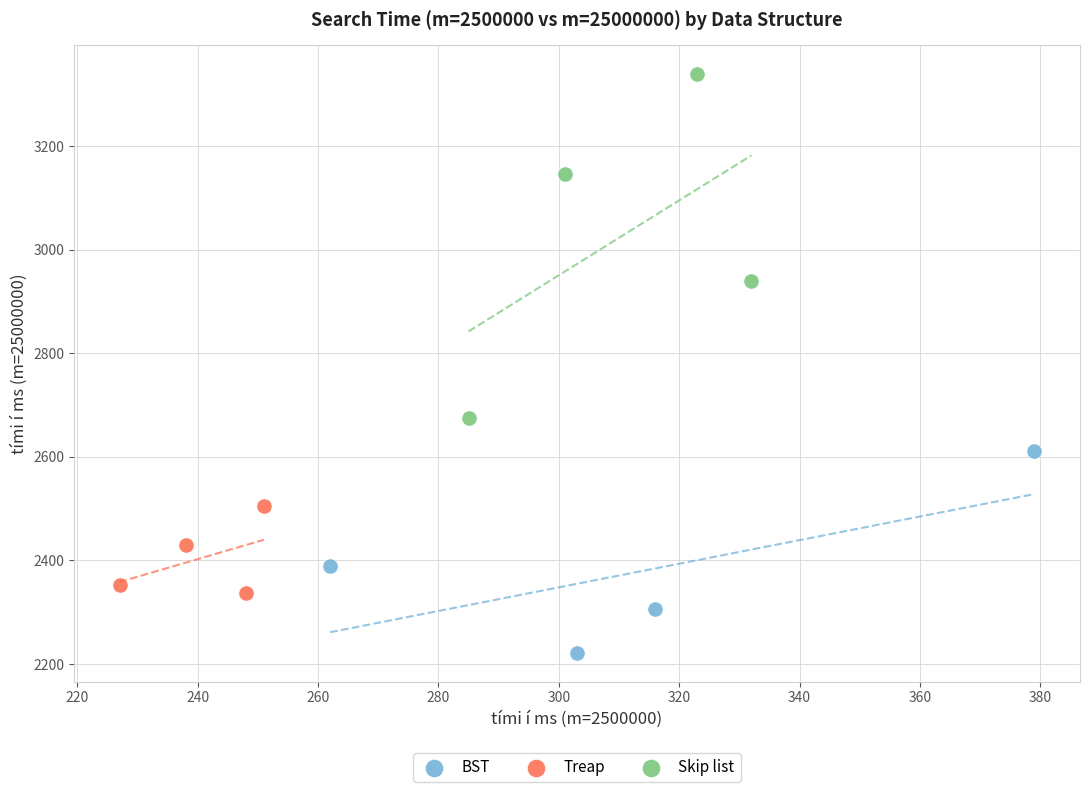

Which series has the widest spread of Y values?

Skip list